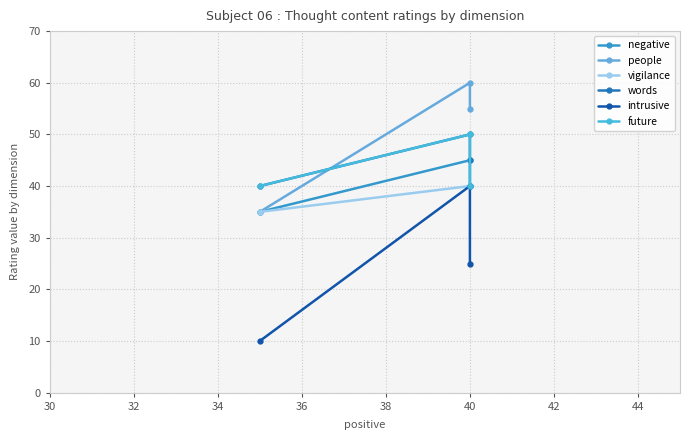

What is the minimum value shown in the chart?

10